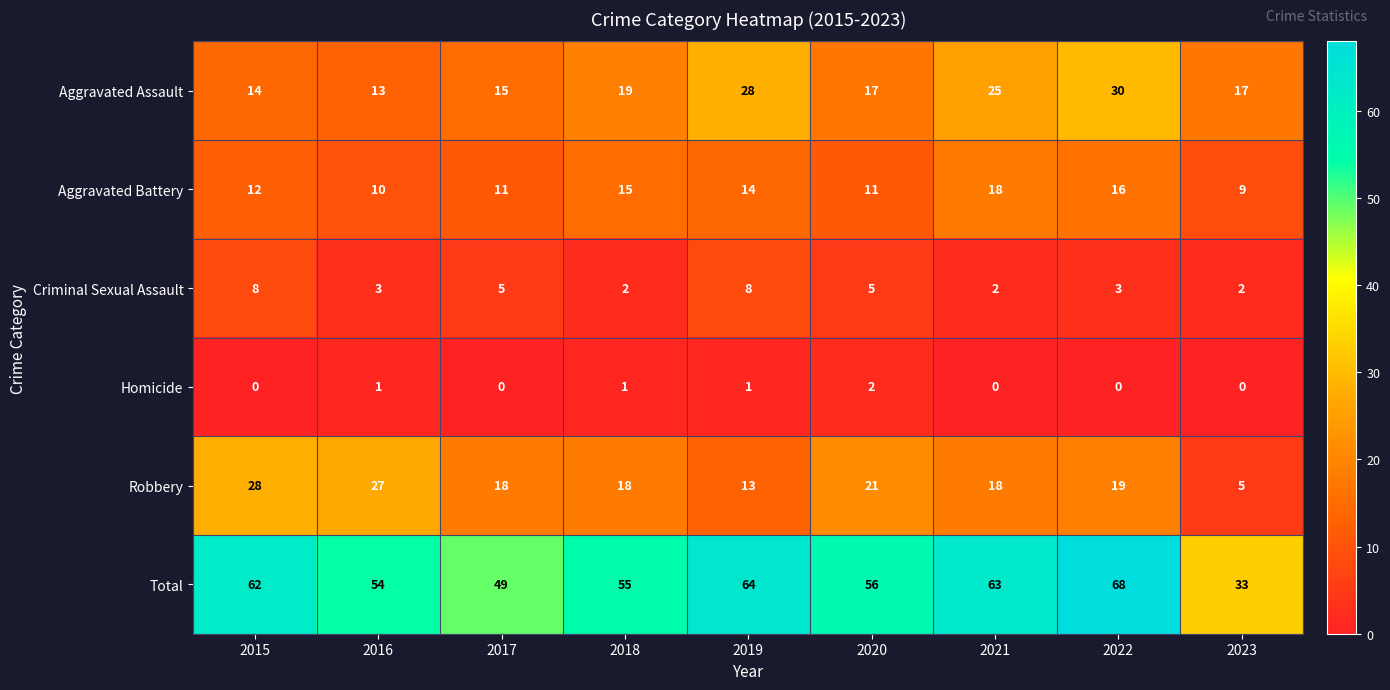

At which label is Total closest to 50?

2017